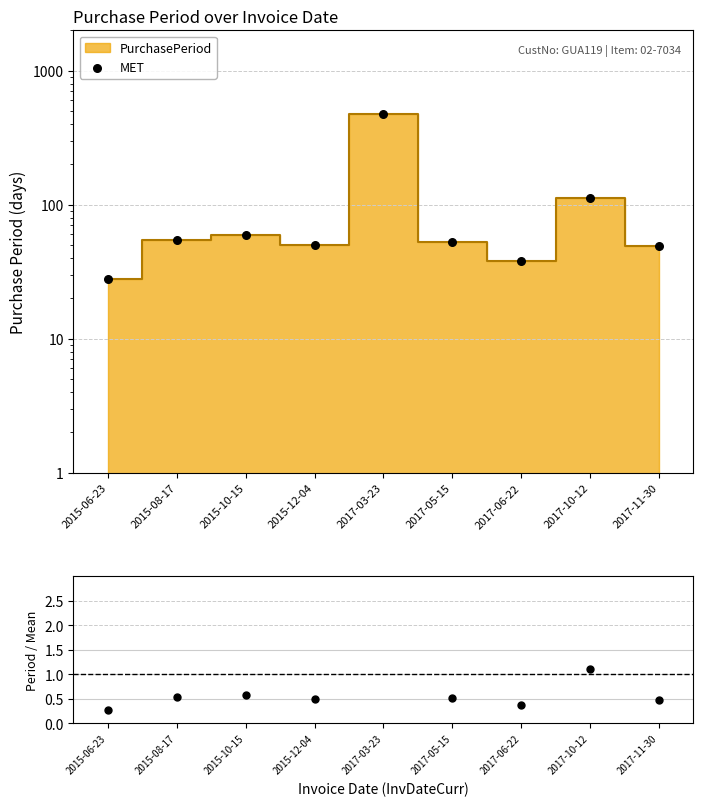

At how many categories does at least one series exceed 137?

1